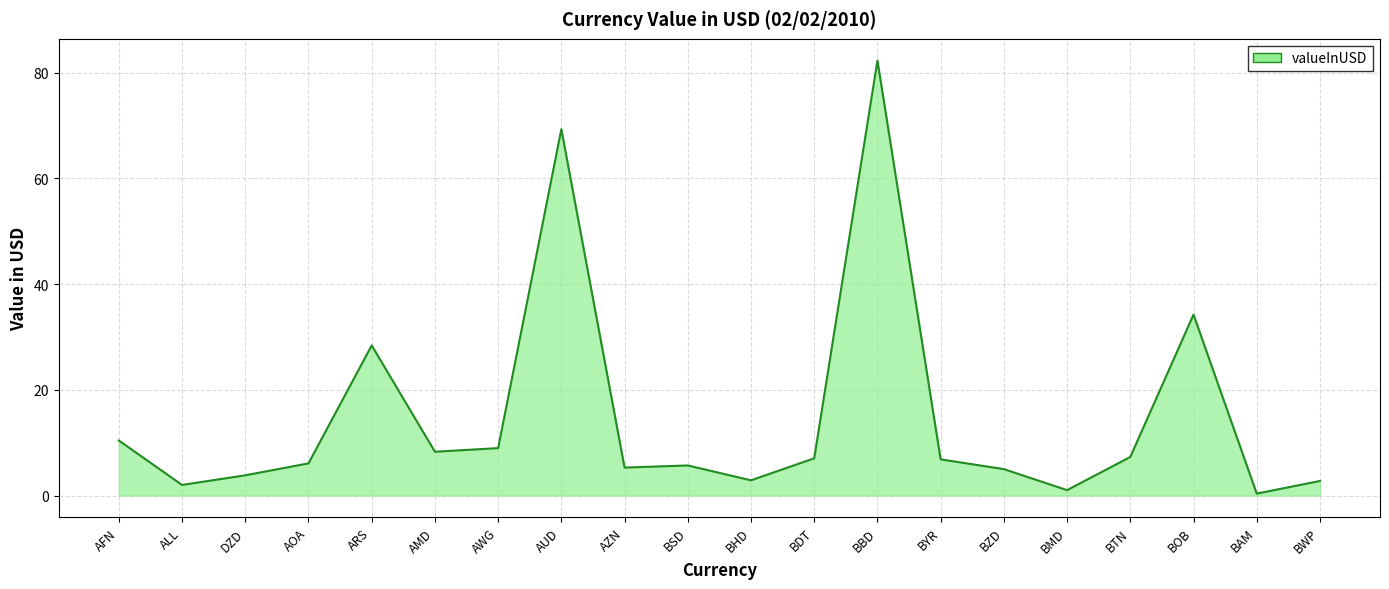

What is the change in value from AWG to BHD?

-6.1